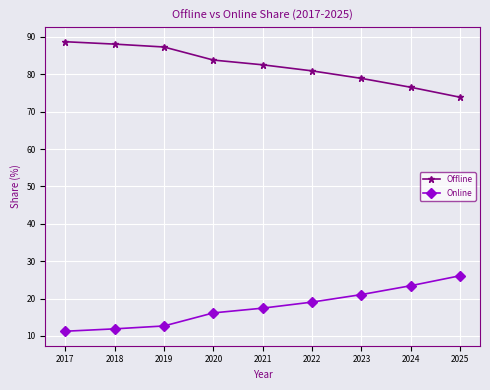

List the series in order of their overall mean, lowest first.

Online, Offline